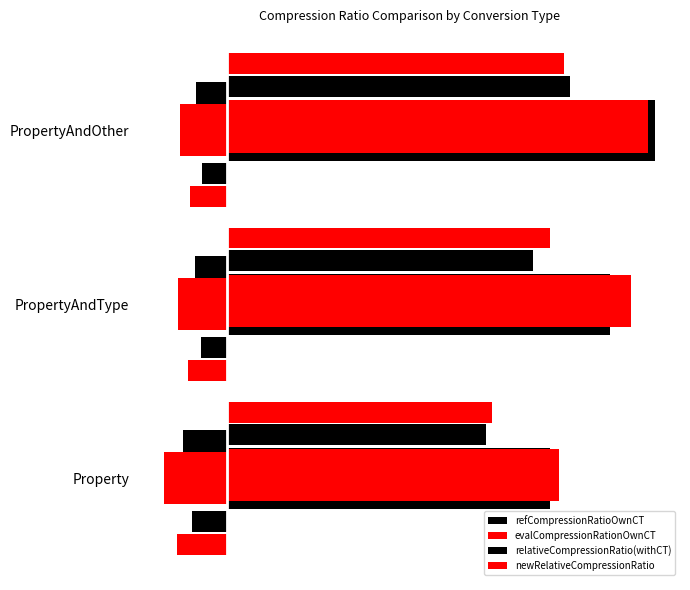

Is the value of evalCompressionRationOwnCT at PropertyAndOther greater than the value of newRelativeCompressionRatio at PropertyAndOther?

No